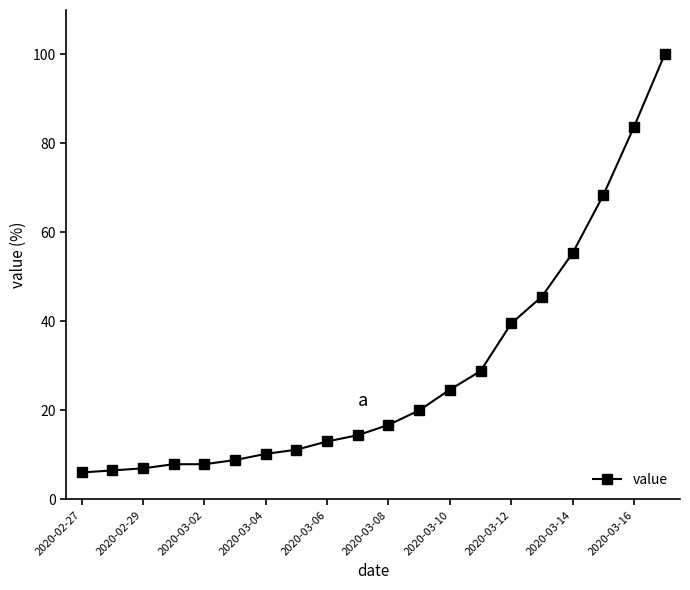

What is the value of the 16th point from the left?

45.6